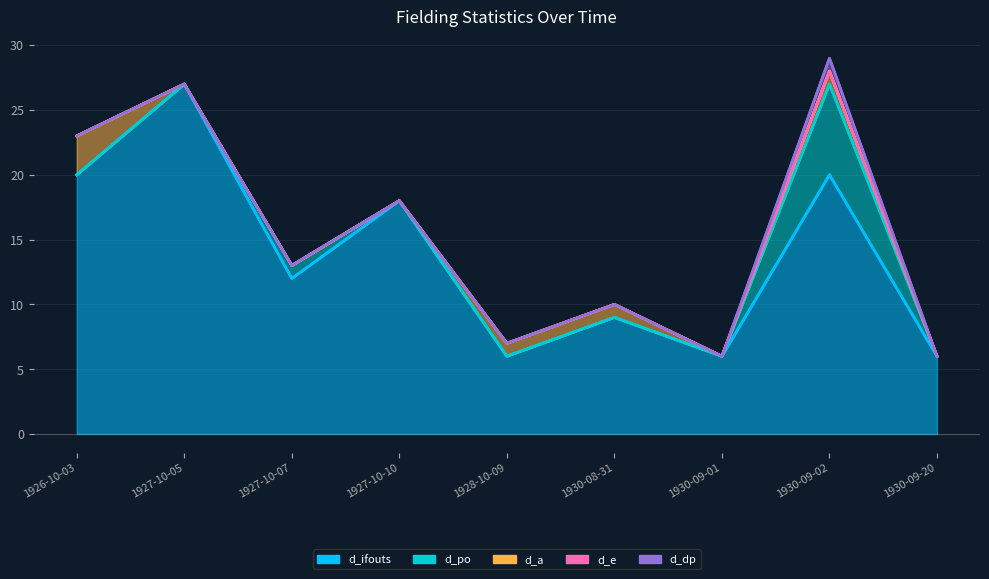

Which series has the largest total across all categories?

d_ifouts